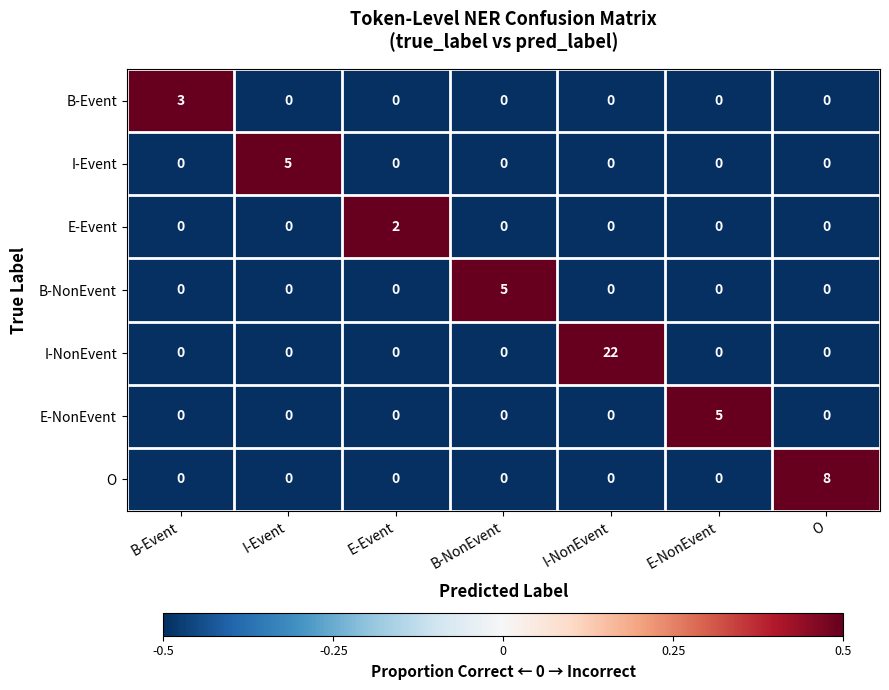

Is it true that E-Event equals -1 at E-NonEvent?

False